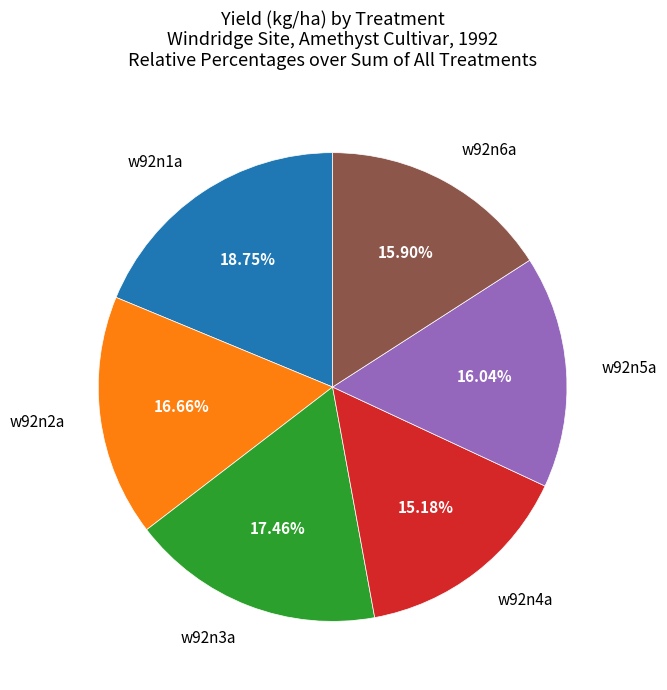

Does any single category account for the majority?

No